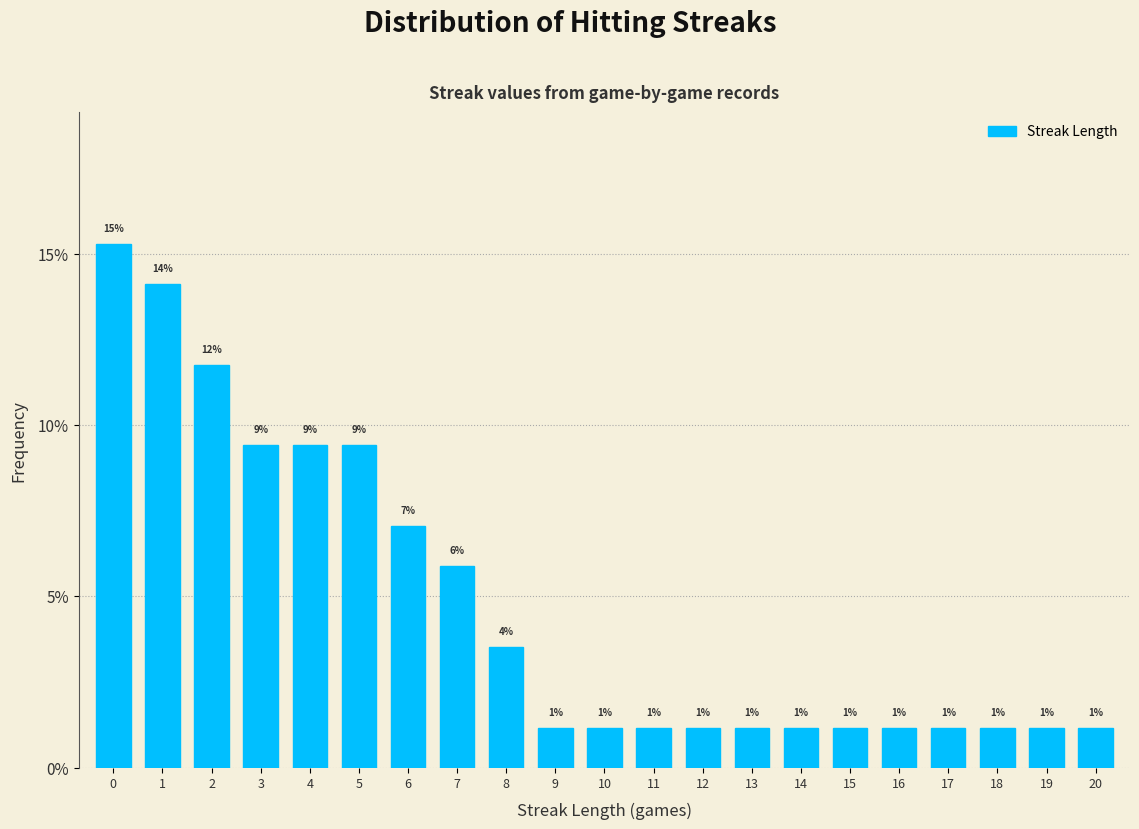

Does the chart contain any negative values?

No